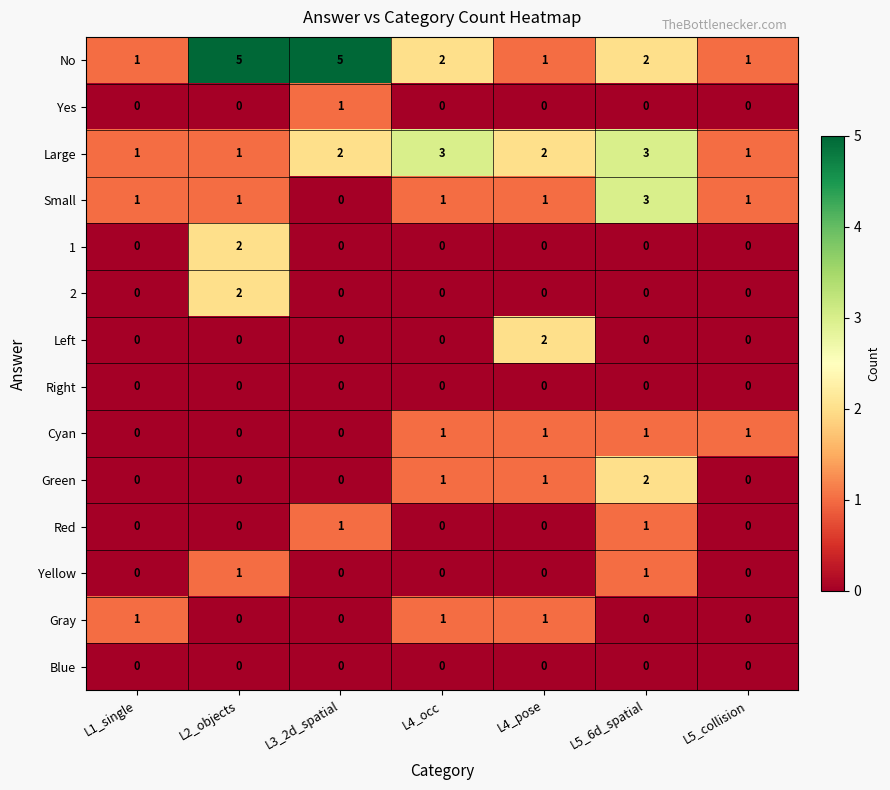

What is the greatest value displayed?

5